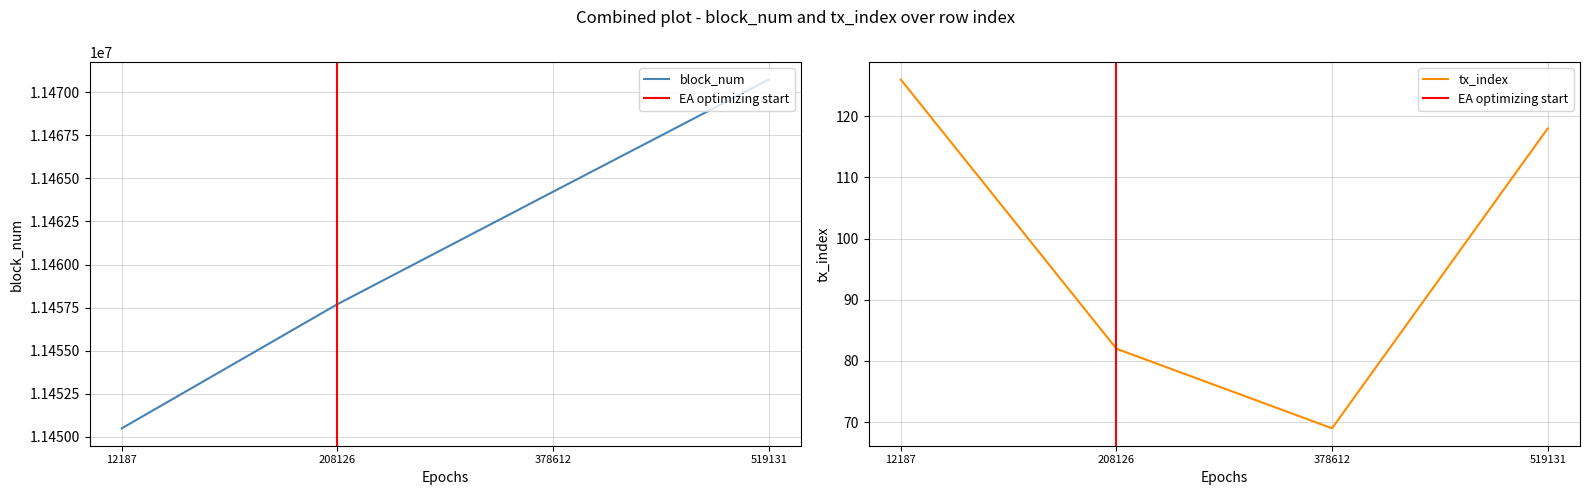

Is the value of tx_index at 12187 greater than the value of block_num at 519131?

No